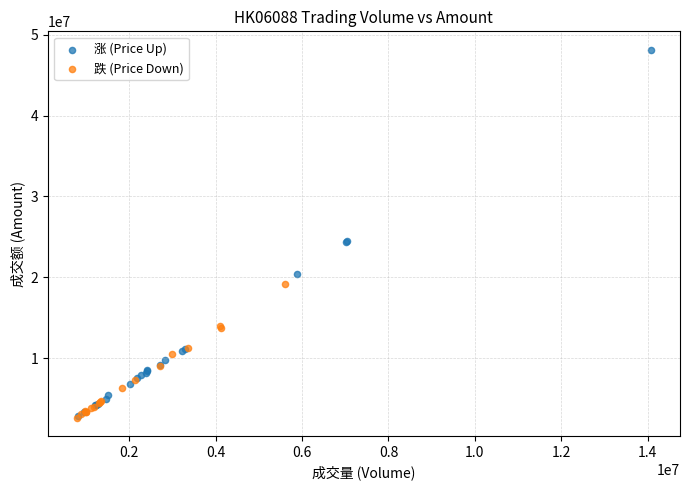

Which series has the largest Y range (max minus min)?

涨 (Price Up)